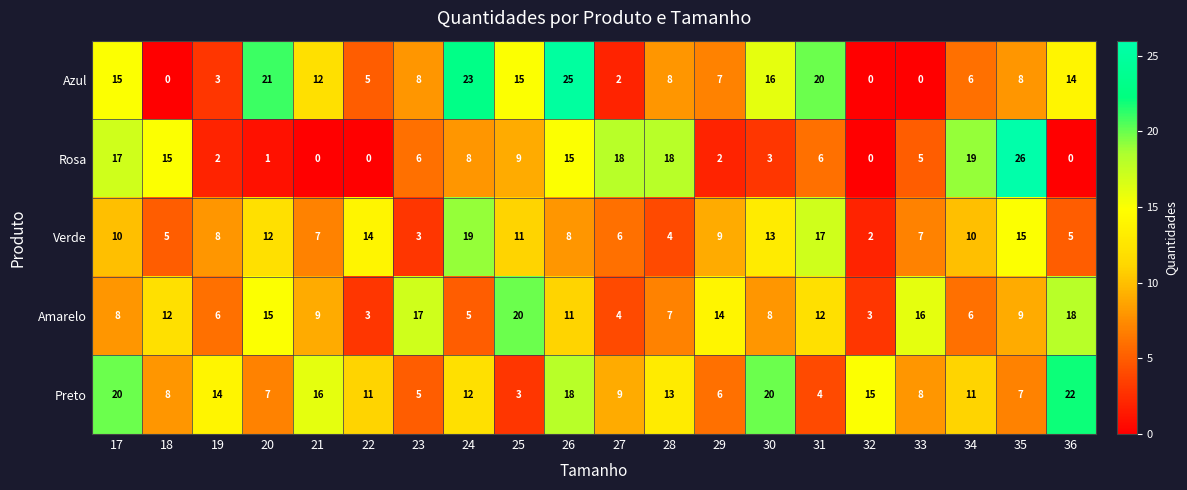

At 28, list the series in order from largest to smallest.

Rosa, Preto, Azul, Amarelo, Verde